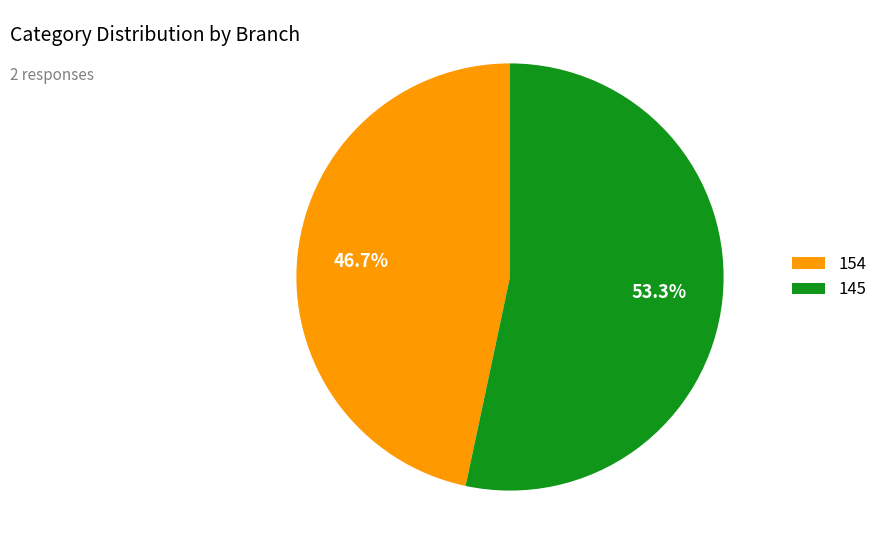

Count the number of slices in the pie.

2